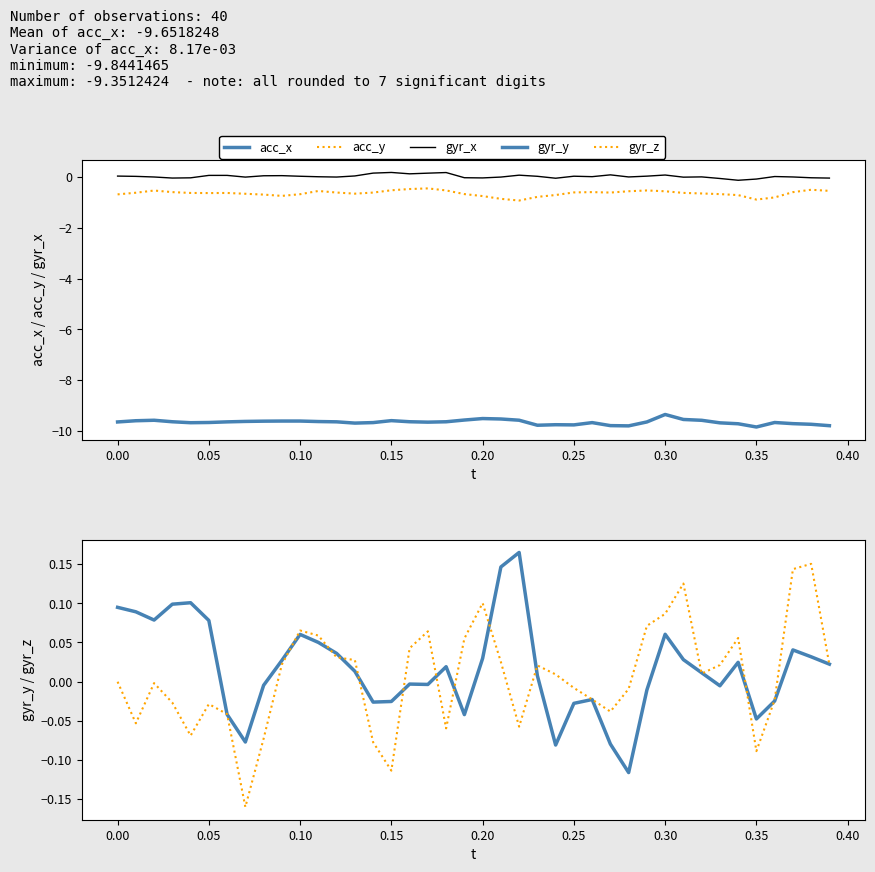

What is the difference between the maximum and minimum values in the gyr_z series?

0.3